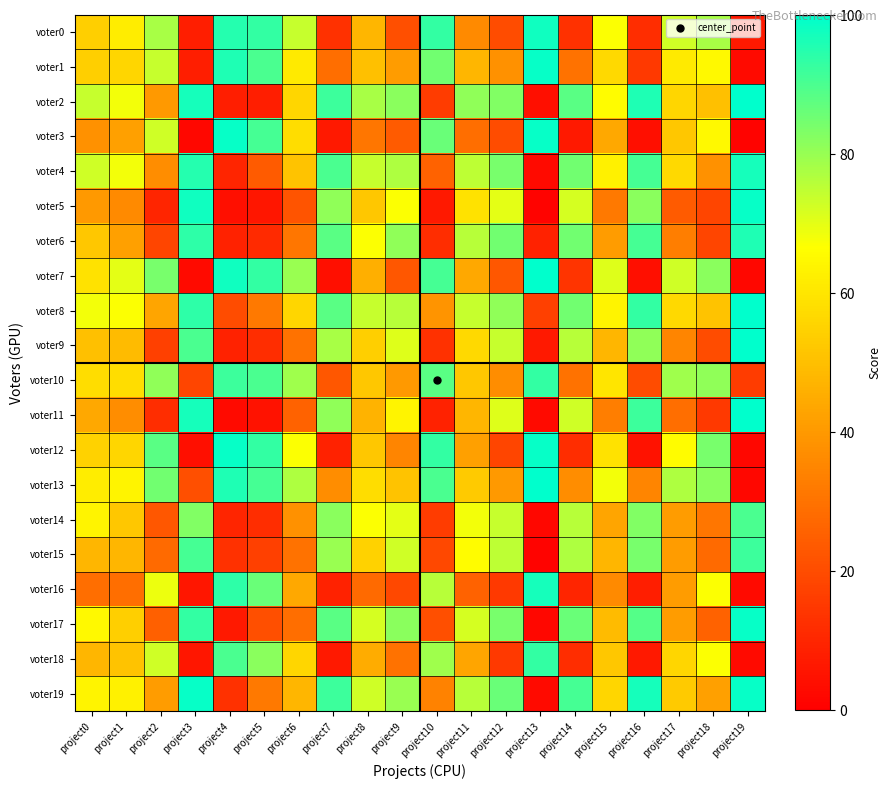

Reading left to right, list all the values displayed in this chart.

voter0: project0=54	project1=62	project2=78	project3=8	project4=95	project5=93	project6=74	project7=13	project8=48	project9=21	project10=93	project11=36	project12=20	project13=98	project14=13	project15=67	project16=12	project17=73	project18=78	project19=7
voter1: project0=54	project1=56	project2=74	project3=8	project4=96	project5=90	project6=61	project7=29	project8=50	project9=41	project10=85	project11=48	project12=38	project13=99	project14=30	project15=57	project16=15	project17=61	project18=65	project19=3
voter2: project0=74	project1=68	project2=40	project3=97	project4=8	project5=8	project6=56	project7=92	project8=78	project9=82	project10=16	project11=81	project12=83	project13=4	project14=88	project15=66	project16=96	project17=56	project18=50	project19=100
voter3: project0=38	project1=42	project2=73	project3=2	project4=99	project5=91	project6=58	project7=7	project8=31	project9=24	project10=86	project11=29	project12=20	project13=99	project14=7	project15=44	project16=4	project17=52	project18=65	project19=1
voter4: project0=73	project1=68	project2=37	project3=95	project4=10	project5=24	project6=51	project7=90	project8=74	project9=77	project10=26	project11=75	project12=84	project13=3	project14=85	project15=63	project16=91	project17=57	project18=38	project19=97
voter5: project0=40	project1=36	project2=10	project3=98	project4=4	project5=6	project6=22	project7=81	project8=52	project9=67	project10=7	project11=59	project12=70	project13=1	project14=72	project15=32	project16=82	project17=24	project18=18	project19=99
voter6: project0=52	project1=42	project2=18	project3=94	project4=9	project5=11	project6=31	project7=88	project8=67	project9=81	project10=12	project11=76	project12=85	project13=9	project14=85	project15=41	project16=91	project17=33	project18=18	project19=96
voter7: project0=59	project1=70	project2=84	project3=3	project4=98	project5=93	project6=80	project7=4	project8=46	project9=23	project10=91	project11=44	project12=23	project13=100	project14=14	project15=71	project16=4	project17=73	project18=82	project19=2
voter8: project0=68	project1=67	project2=43	project3=94	project4=20	project5=32	project6=56	project7=88	project8=74	project9=76	project10=39	project11=74	project12=81	project13=17	project14=85	project15=64	project16=93	project17=57	project18=51	project19=100
voter9: project0=50	project1=49	project2=17	project3=90	project4=9	project5=12	project6=30	project7=78	project8=54	project9=71	project10=13	project11=57	project12=74	project13=7	project14=76	project15=48	project16=81	project17=35	project18=20	project19=100
voter10: project0=58	project1=58	project2=81	project3=18	project4=92	project5=90	project6=79	project7=23	project8=52	project9=40	project10=88	project11=52	project12=37	project13=93	project14=30	project15=60	project16=20	project17=79	project18=81	project19=16
voter11: project0=44	project1=37	project2=12	project3=97	project4=3	project5=5	project6=26	project7=81	project8=47	project9=64	project10=9	project11=48	project12=71	project13=3	project14=73	project15=33	project16=92	project17=29	project18=15	project19=100
voter12: project0=55	project1=56	project2=88	project3=4	project4=99	project5=93	project6=67	project7=9	project8=52	project9=35	project10=93	project11=42	project12=18	project13=99	project14=12	project15=59	project16=5	project17=66	project18=84	project19=2
voter13: project0=62	project1=64	project2=85	project3=21	project4=96	project5=91	project6=77	project7=37	project8=58	project9=51	project10=90	project11=53	project12=40	project13=100	project14=37	project15=68	project16=35	project17=77	project18=82	project19=2
voter14: project0=64	project1=52	project2=23	project3=83	project4=10	project5=12	project6=38	project7=82	project8=67	project9=70	project10=16	project11=68	project12=74	project13=2	project14=76	project15=43	project16=83	project17=41	project18=31	project19=90
voter15: project0=48	project1=48	project2=28	project3=91	project4=13	project5=17	project6=30	project7=80	project8=55	project9=73	project10=19	project11=66	project12=75	project13=1	project14=77	project15=48	project16=84	project17=41	project18=28	project19=92
voter16: project0=29	project1=29	project2=69	project3=6	project4=94	project5=86	project6=44	project7=9	project8=28	project9=19	project10=76	project11=26	project12=15	project13=97	project14=10	project15=36	project16=8	project17=41	project18=67	project19=3
voter17: project0=65	project1=54	project2=25	project3=93	project4=7	project5=21	project6=29	project7=88	project8=72	project9=82	project10=21	project11=72	project12=84	project13=2	project14=86	project15=49	project16=89	project17=41	project18=26	project19=99
voter18: project0=48	project1=51	project2=73	project3=6	project4=90	project5=82	project6=56	project7=7	project8=45	project9=30	project10=79	project11=43	project12=15	project13=93	project14=12	project15=52	project16=7	project17=56	project18=67	project19=3
voter19: project0=64	project1=63	project2=41	project3=99	project4=13	project5=32	project6=48	project7=92	project8=73	project9=80	project10=34	project11=76	project12=86	project13=3	project14=91	project15=56	project16=97	project17=53	project18=42	project19=99